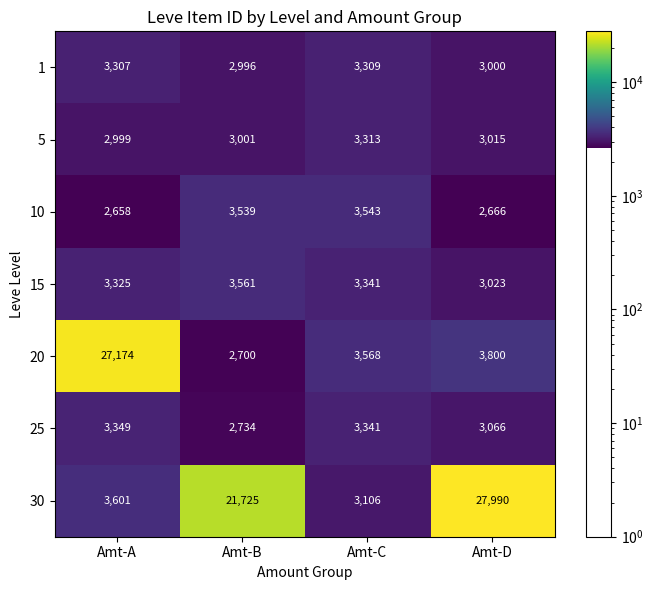

What is the total value across all series at Amt-B?

40256